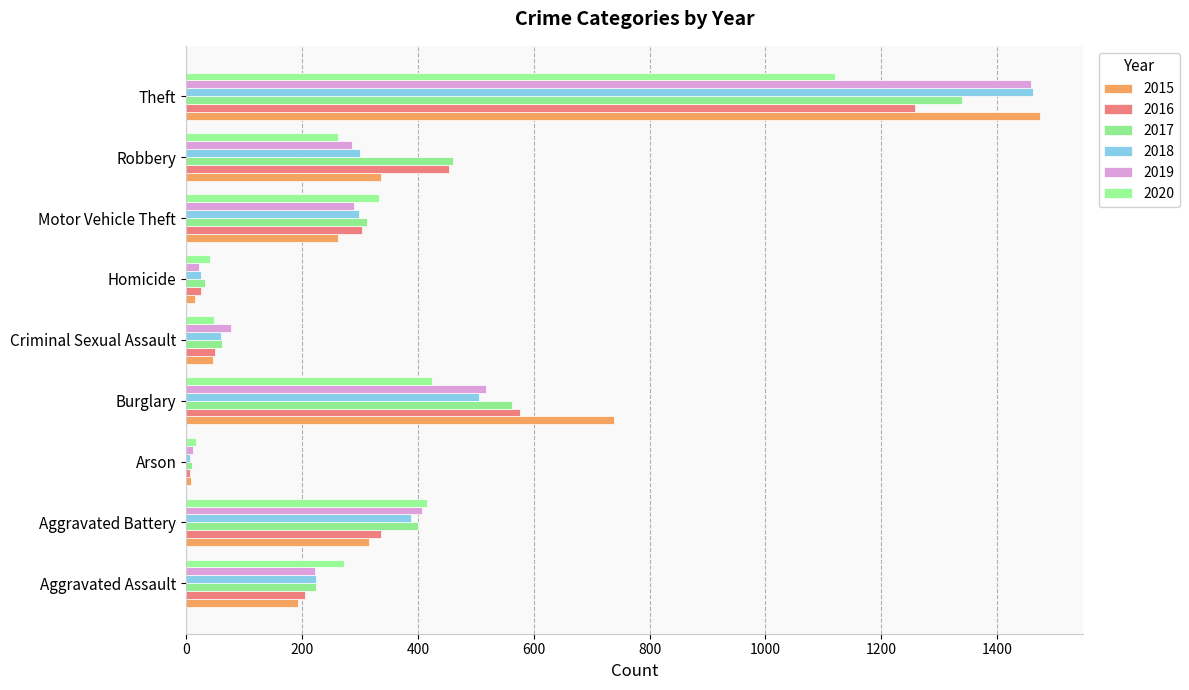

Which category has the highest value across all series?

Theft